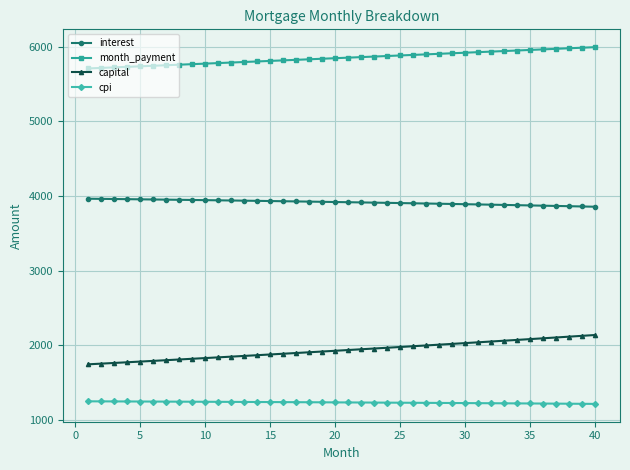

What is the average value of the cpi series?

1233.9